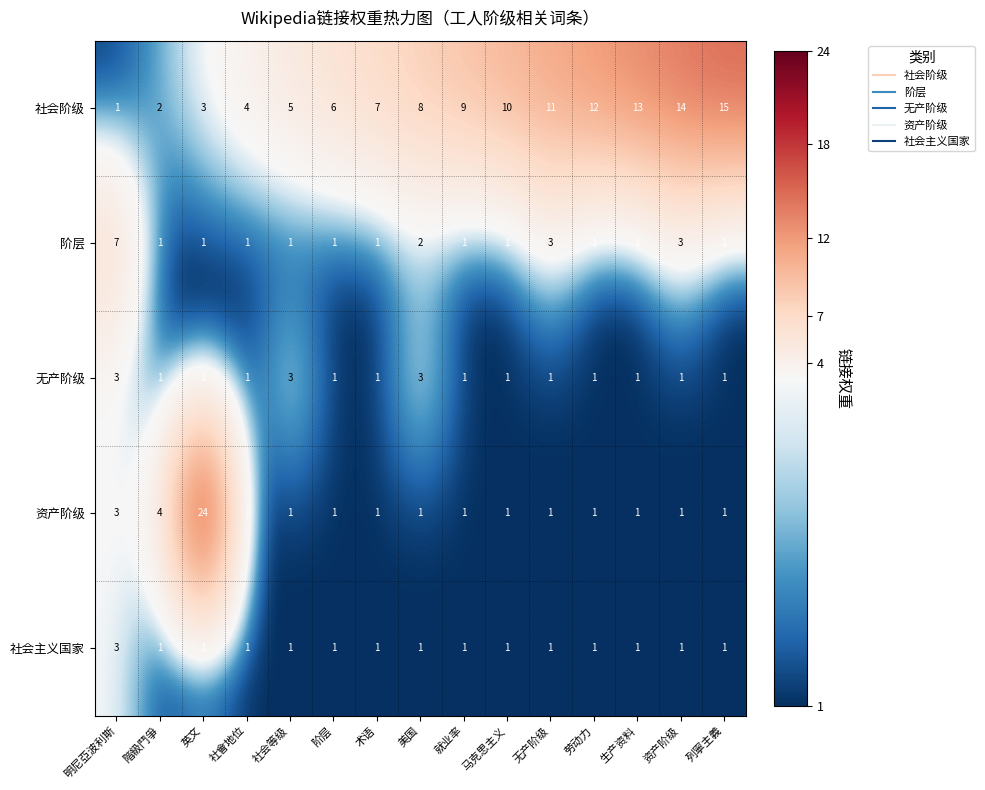

Count the number of categories in the chart.

15